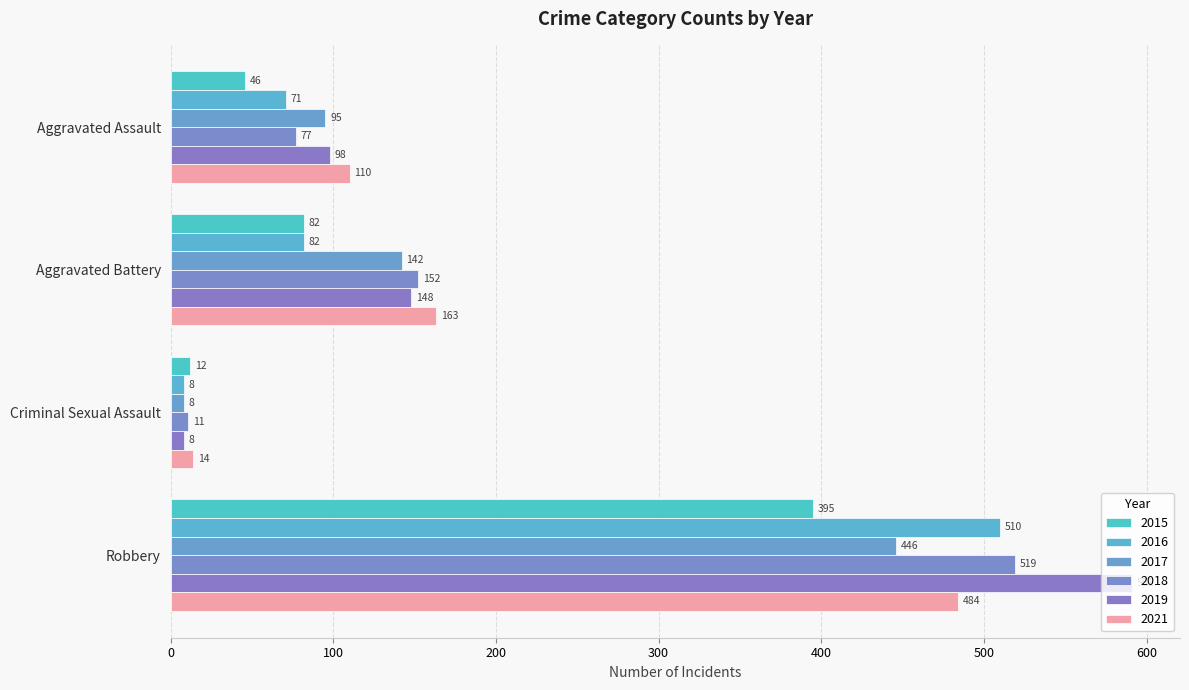

What is the label of the 2nd bar from the right?

Criminal Sexual Assault